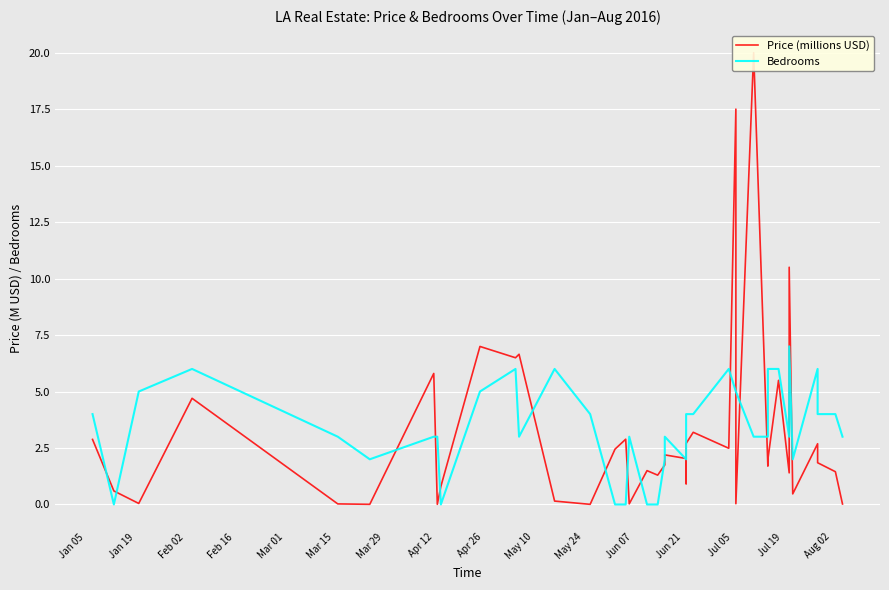

Which label corresponds to the smallest value in the chart?

Jan 19